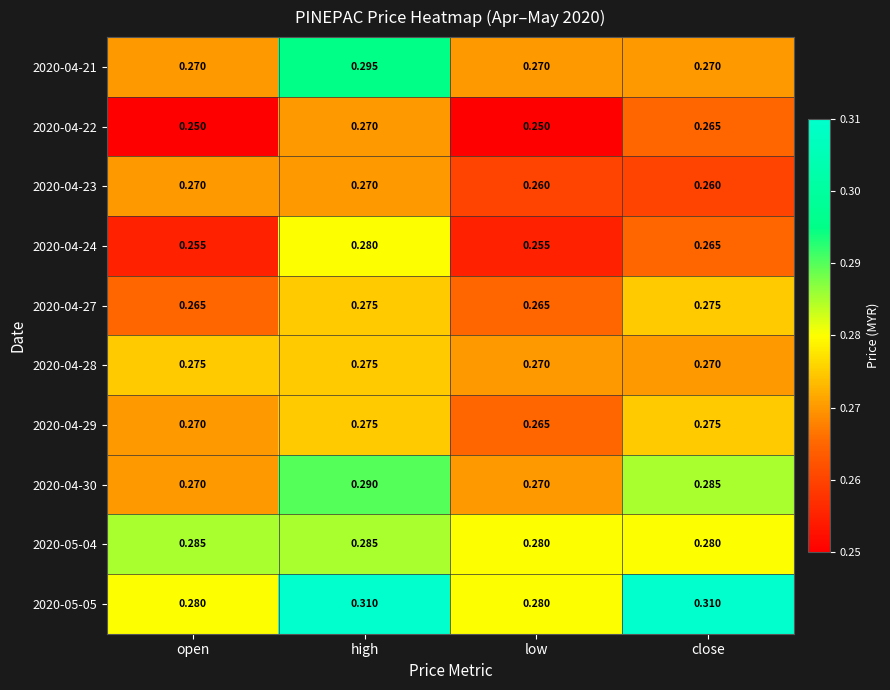

Is the value of 2020-05-05 at open greater than the value of 2020-04-30 at close?

No